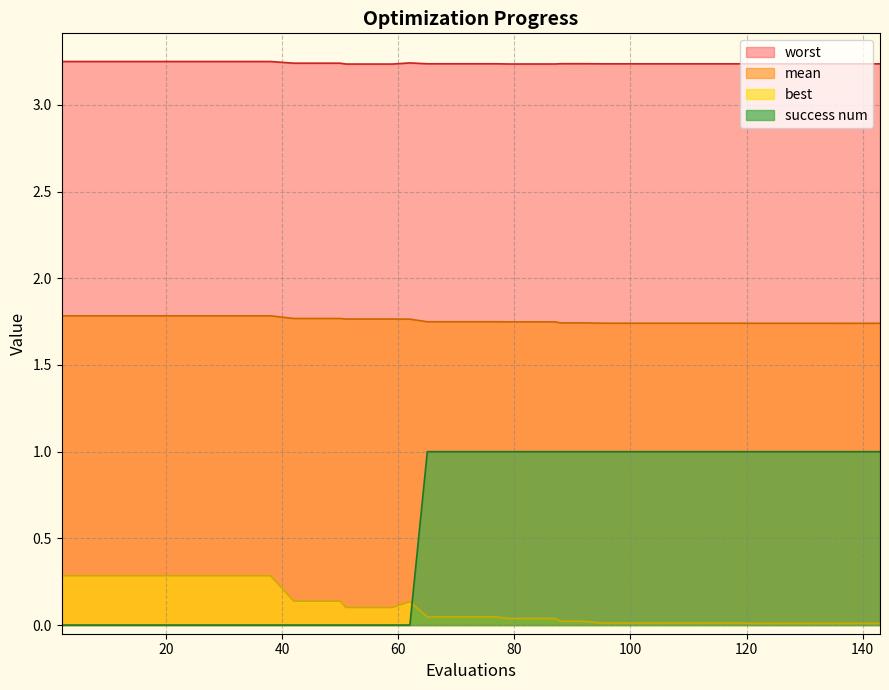

Which series has the largest total across all categories?

worst